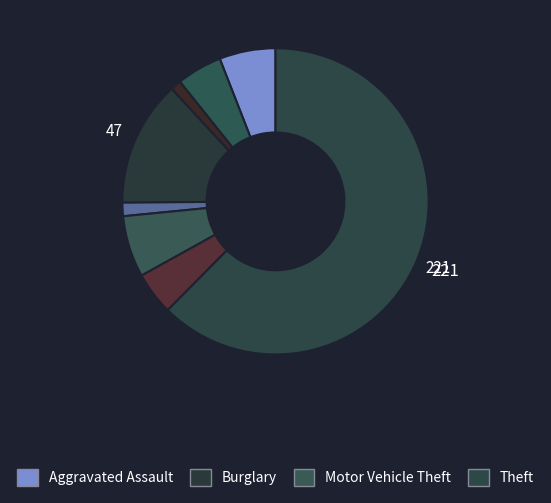

How many segments does this pie chart have?

8